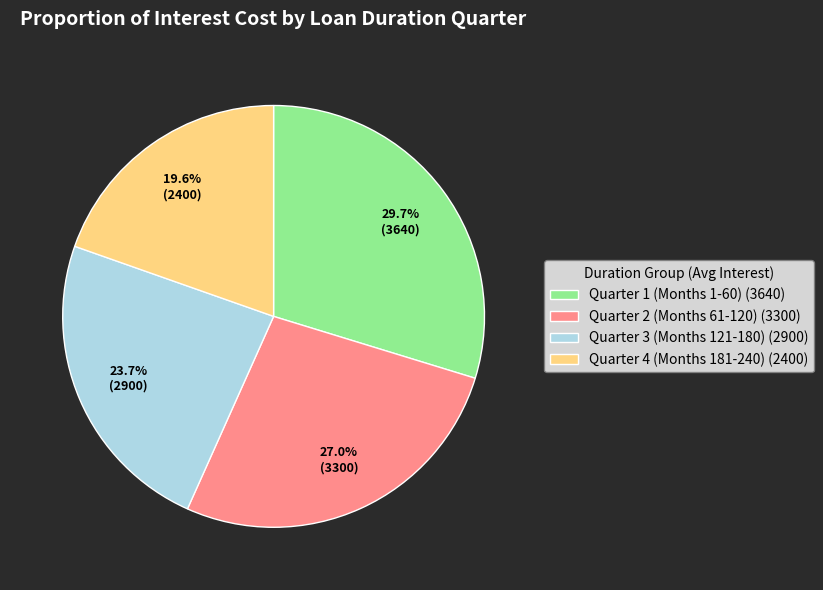

Between Quarter 4 (Months 181-240) (2400) and Quarter 2 (Months 61-120) (3300), which is larger?

Quarter 2 (Months 61-120) (3300)